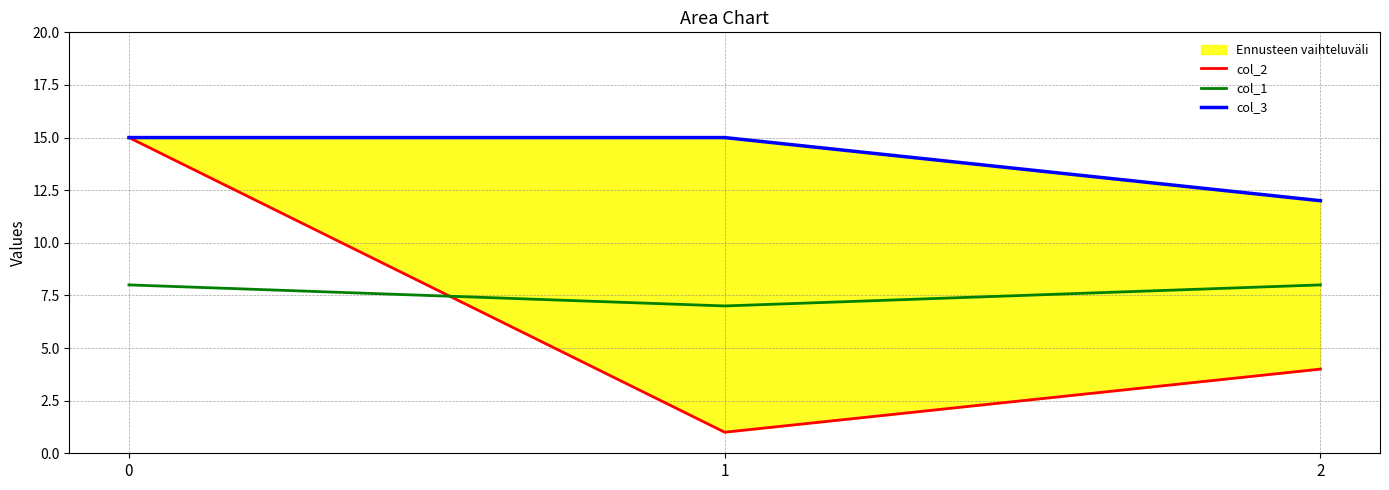

Reading left to right, extract all data points from this chart.

col_2: 0=15	1=1	2=4
col_1: 0=8	1=7	2=8
col_3: 0=15	1=15	2=12